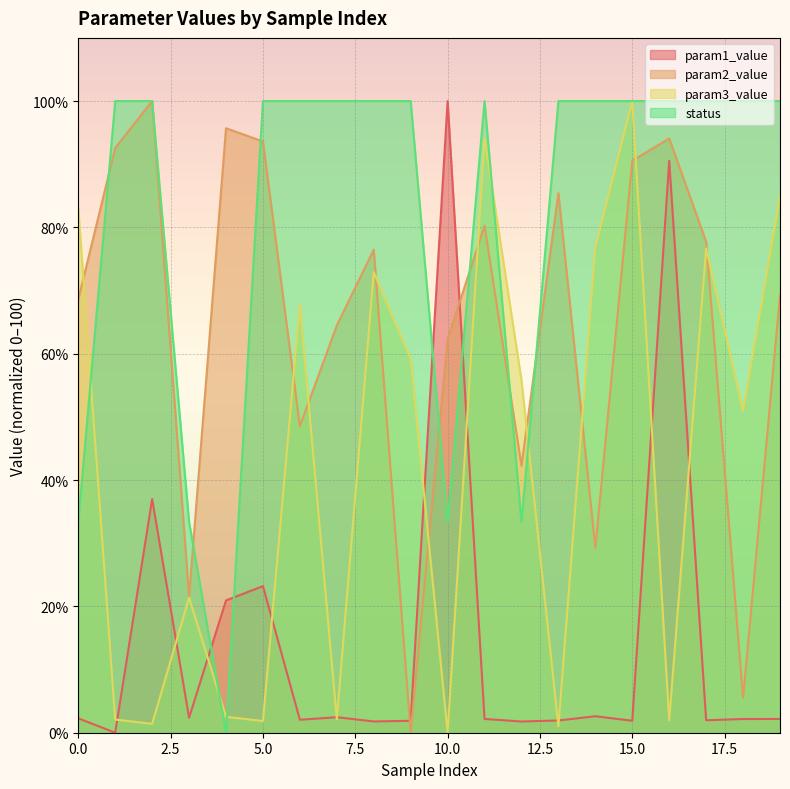

What is the greatest value displayed?

100.0